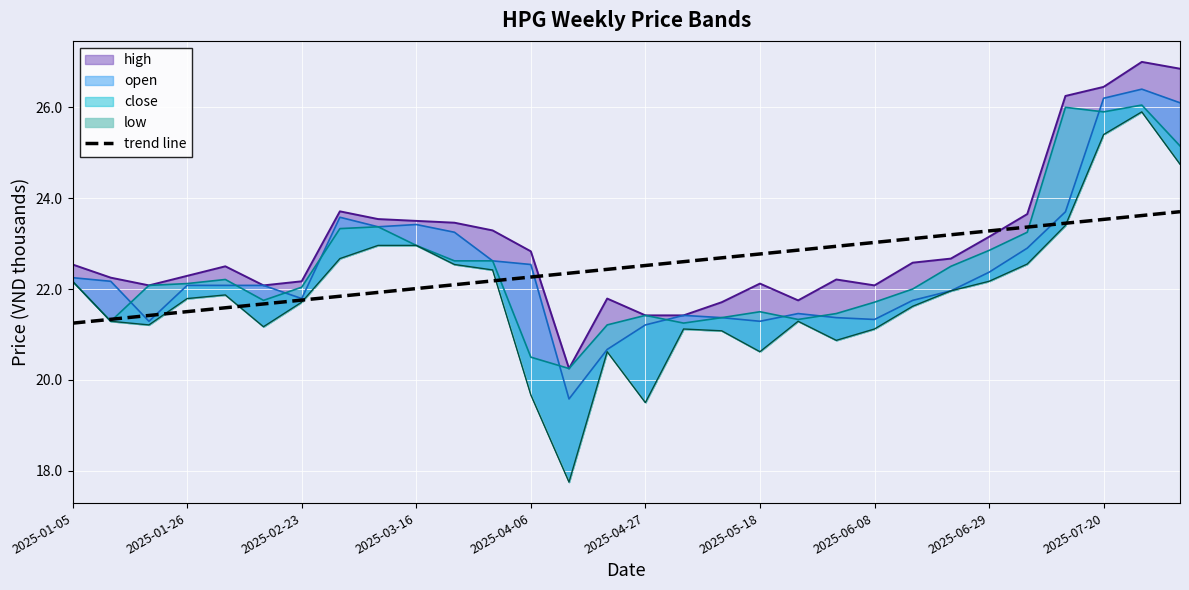

Is it true that the value at 2025-01-05 is 30.9?

False